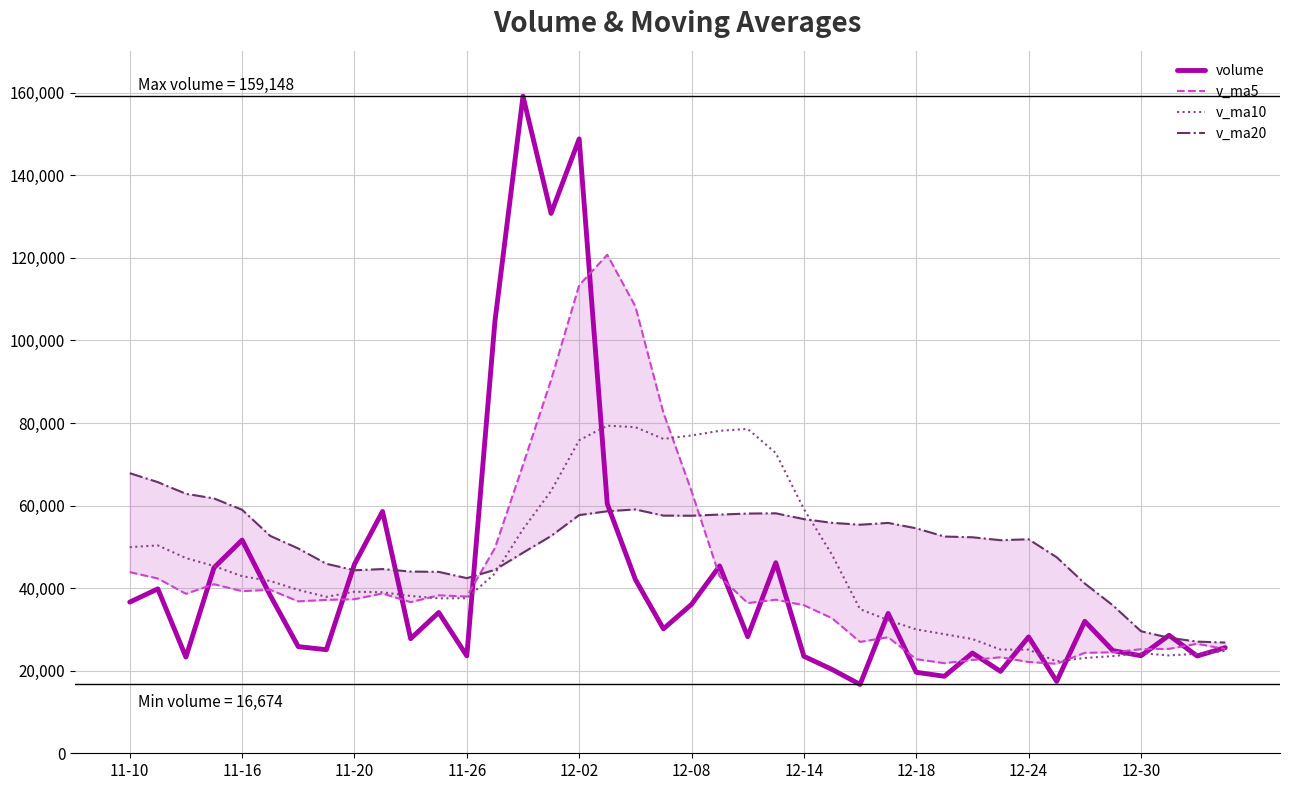

What is the highest value of the volume series?

159148.0